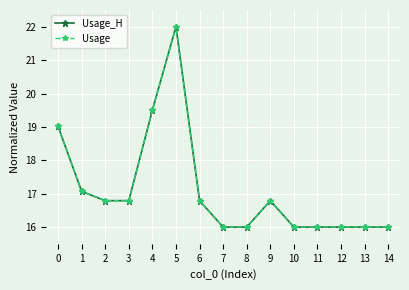

Which series has the largest total across all categories?

Usage_H